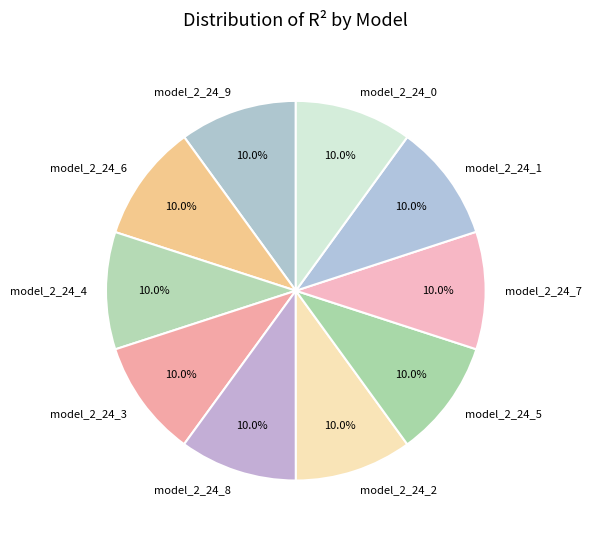

Is there a majority slice in this chart?

No